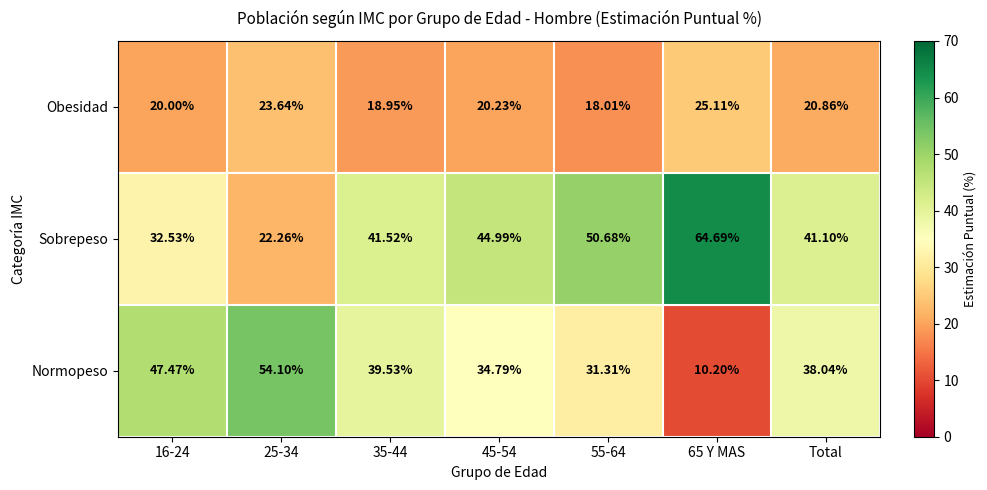

How many series are shown in this chart?

3